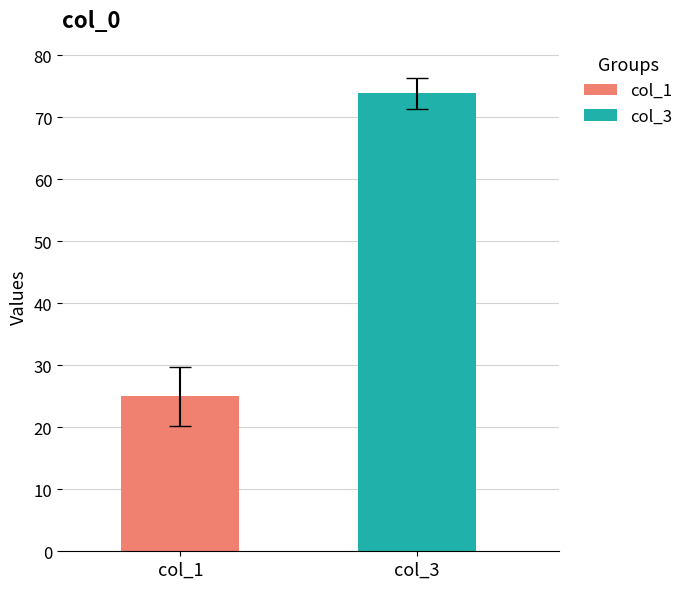

Which series has the largest range (max minus min)?

col_1